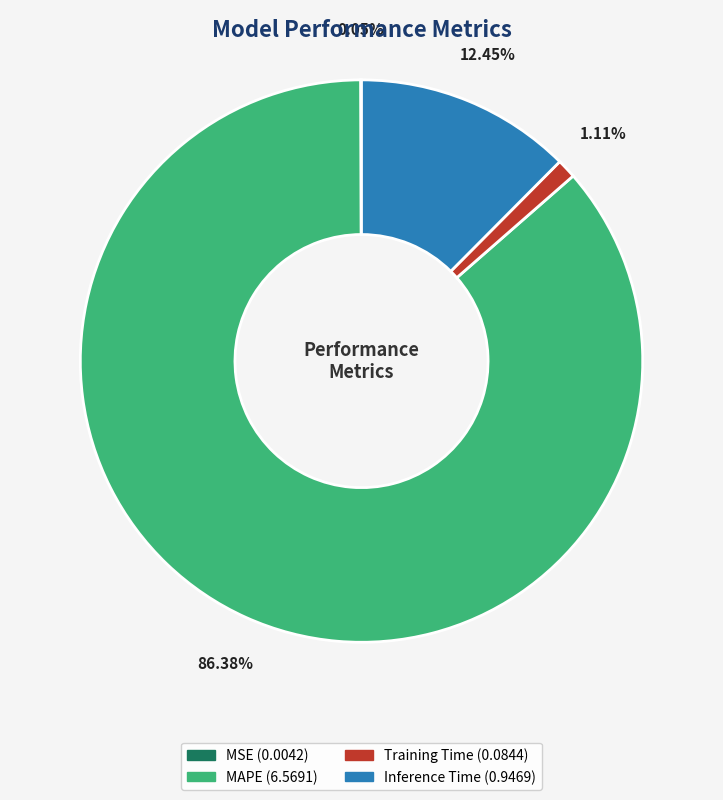

Is there a majority slice in this chart?

Yes